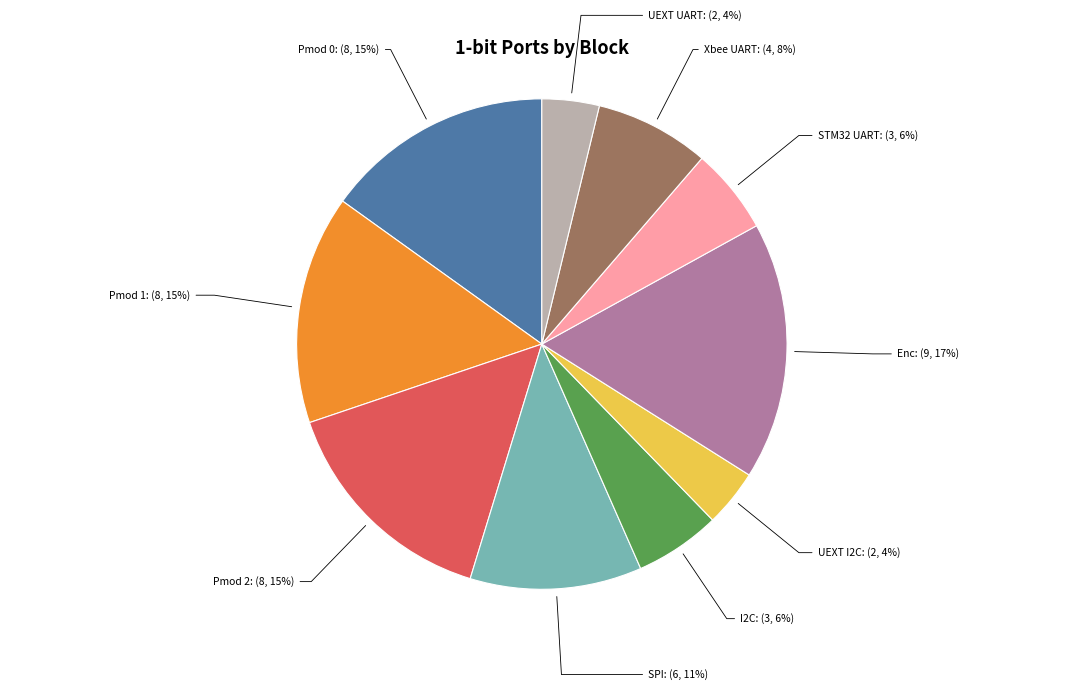

Does any single category account for the majority?

No